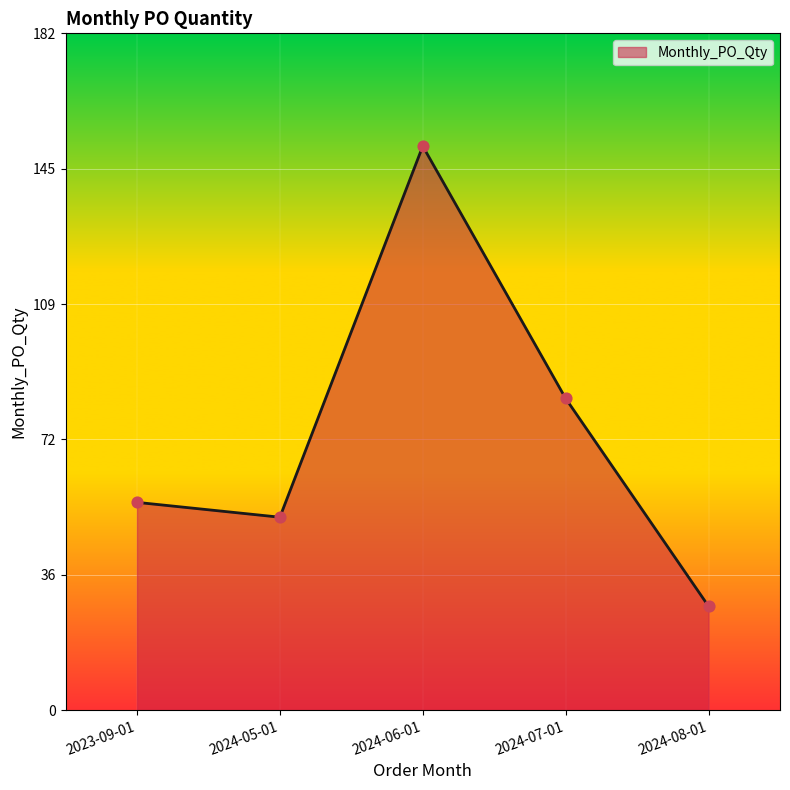

What is the change in value from 2023-09-01 to 2024-05-01?

-4